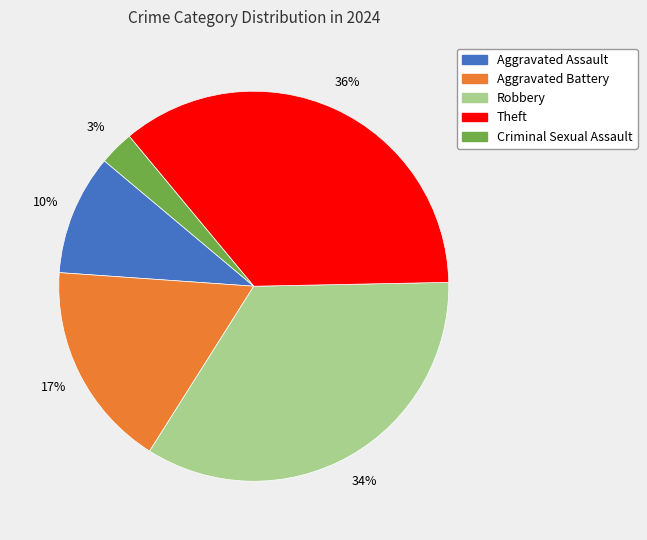

To the nearest percent, what is the difference between the largest and smallest slice percentages?

33%